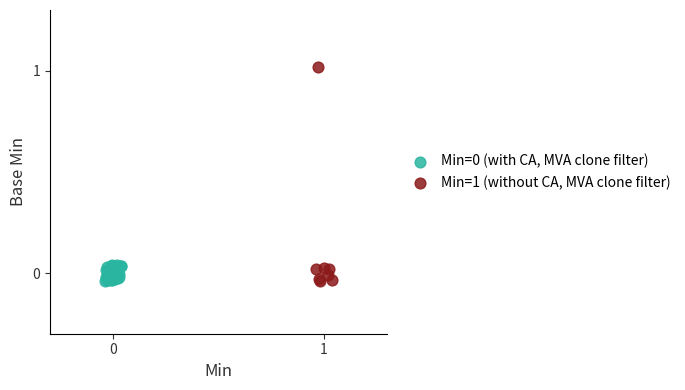

Which series contains the highest Y value?

Min=1 (without CA, MVA clone filter)